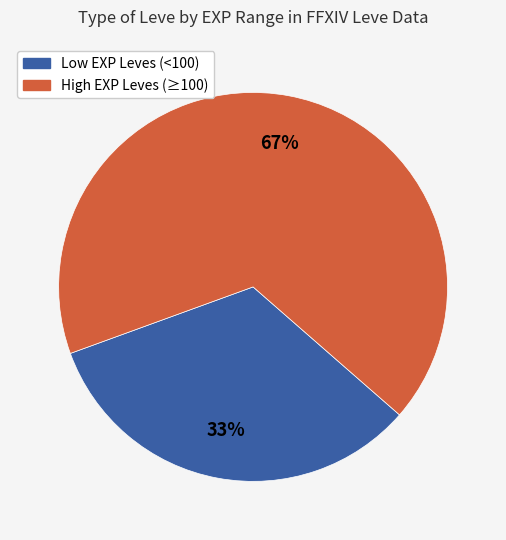

Is there a majority slice in this chart?

Yes